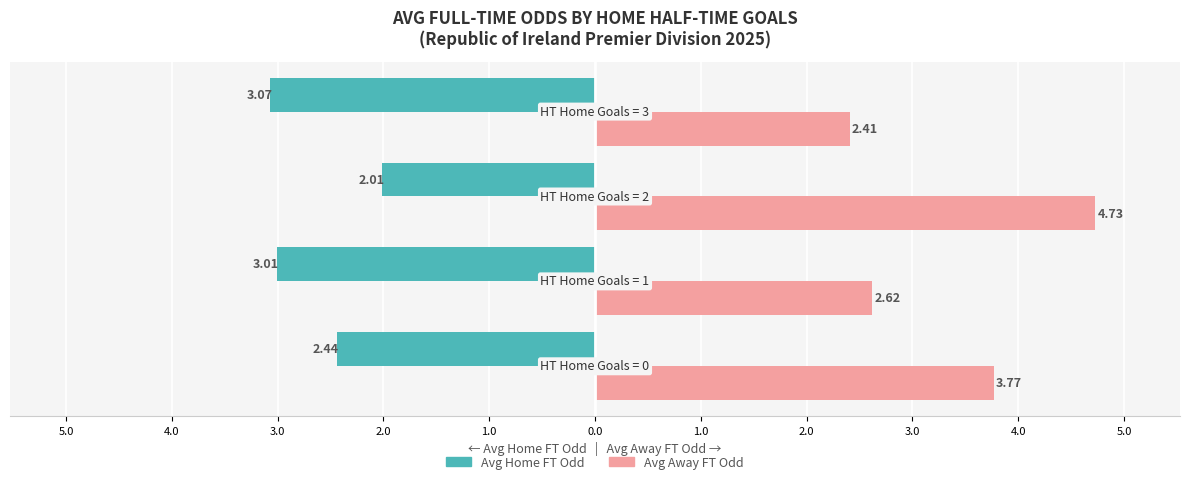

What are all the series names shown in the legend?

Avg Home FT Odd, Avg Away FT Odd